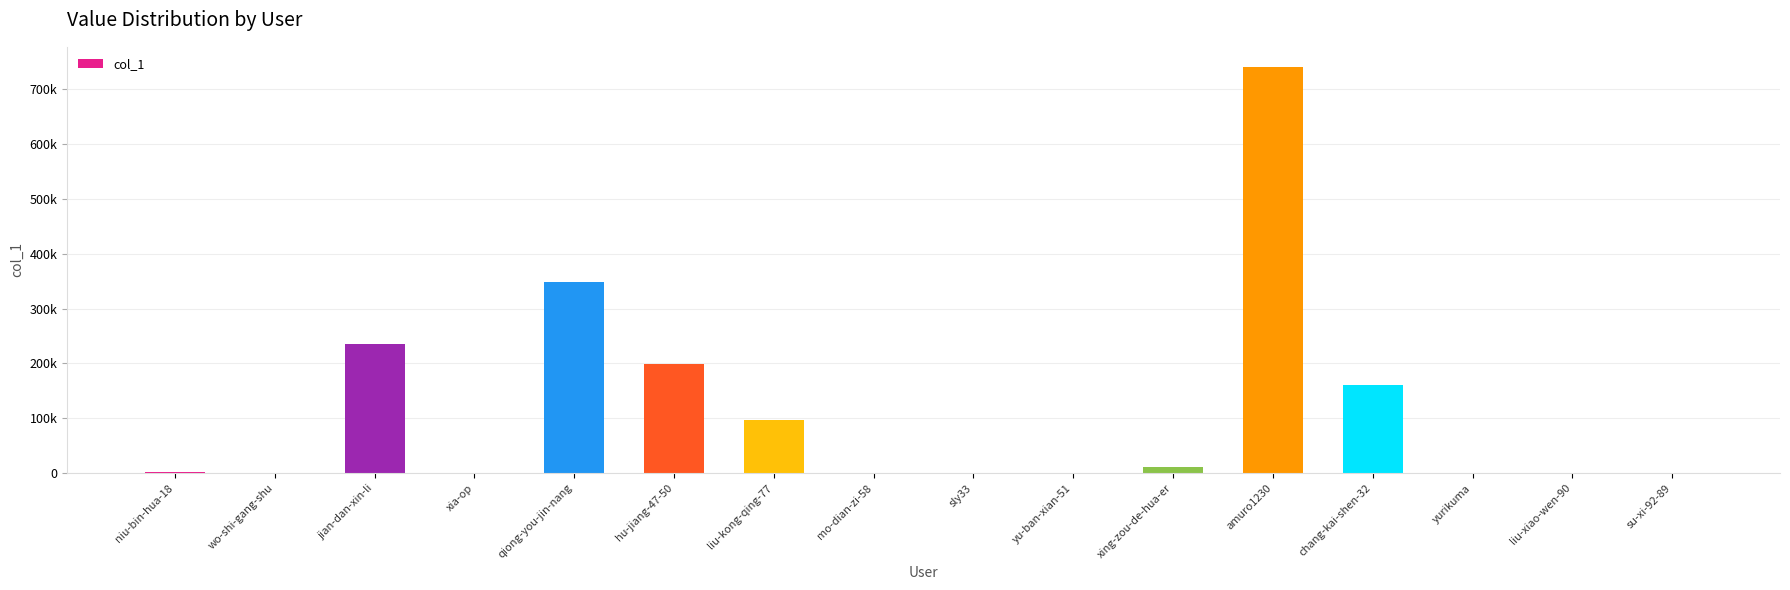

Are the bars horizontal?

No